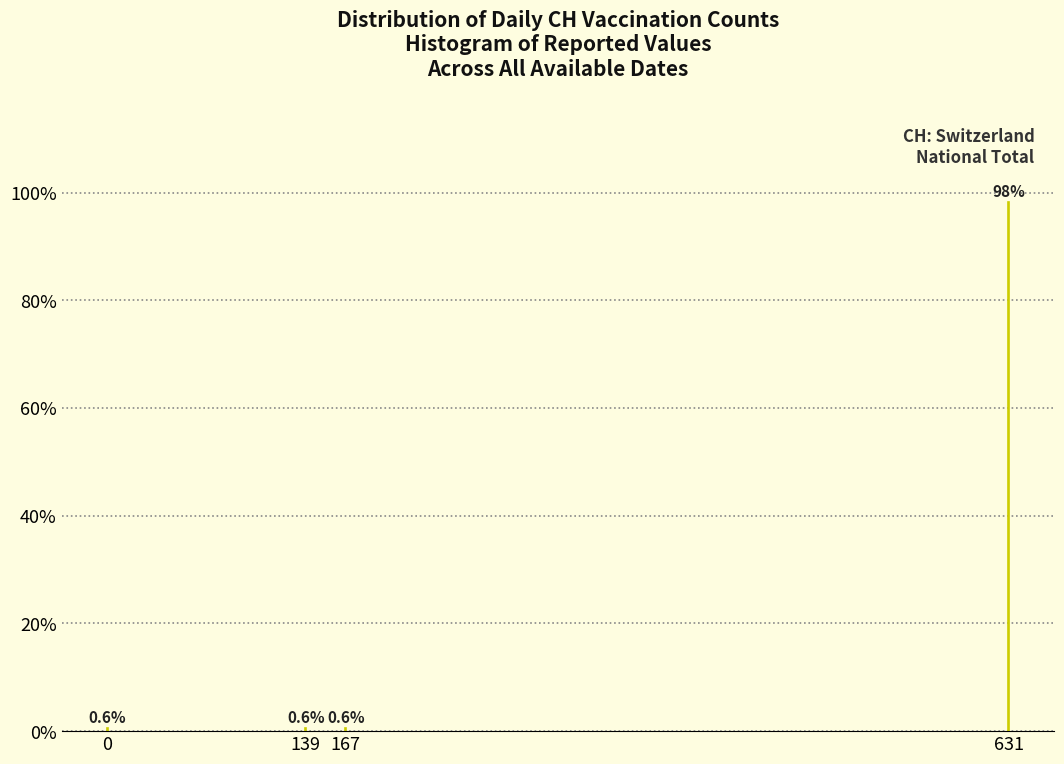

Reading right to left, transcribe all the data shown in this chart.

631=98.2	167=0.6	139=0.6	0=0.6